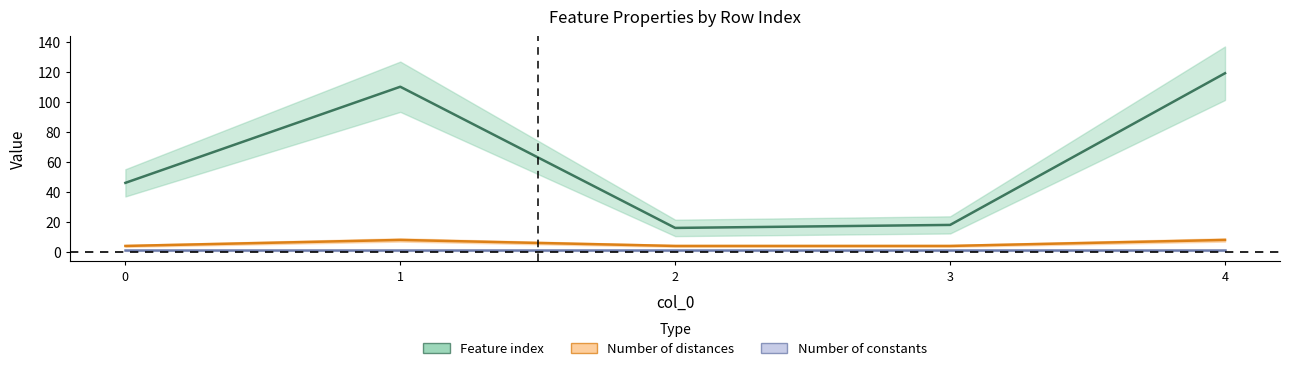

What is the difference between the maximum and minimum values in the Number of distances in feature series?

4